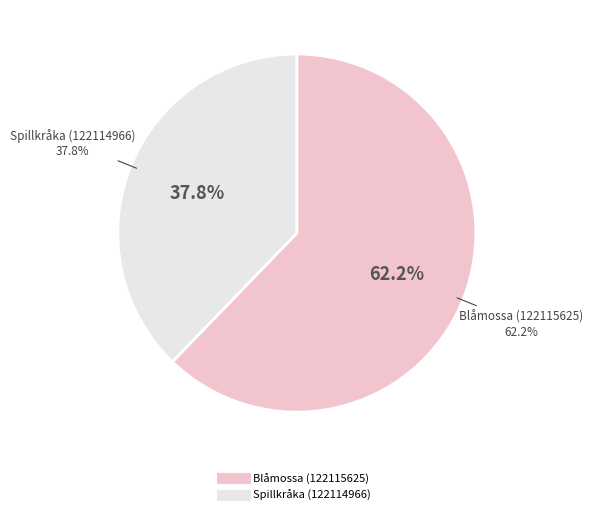

How many slices are in this pie chart?

2